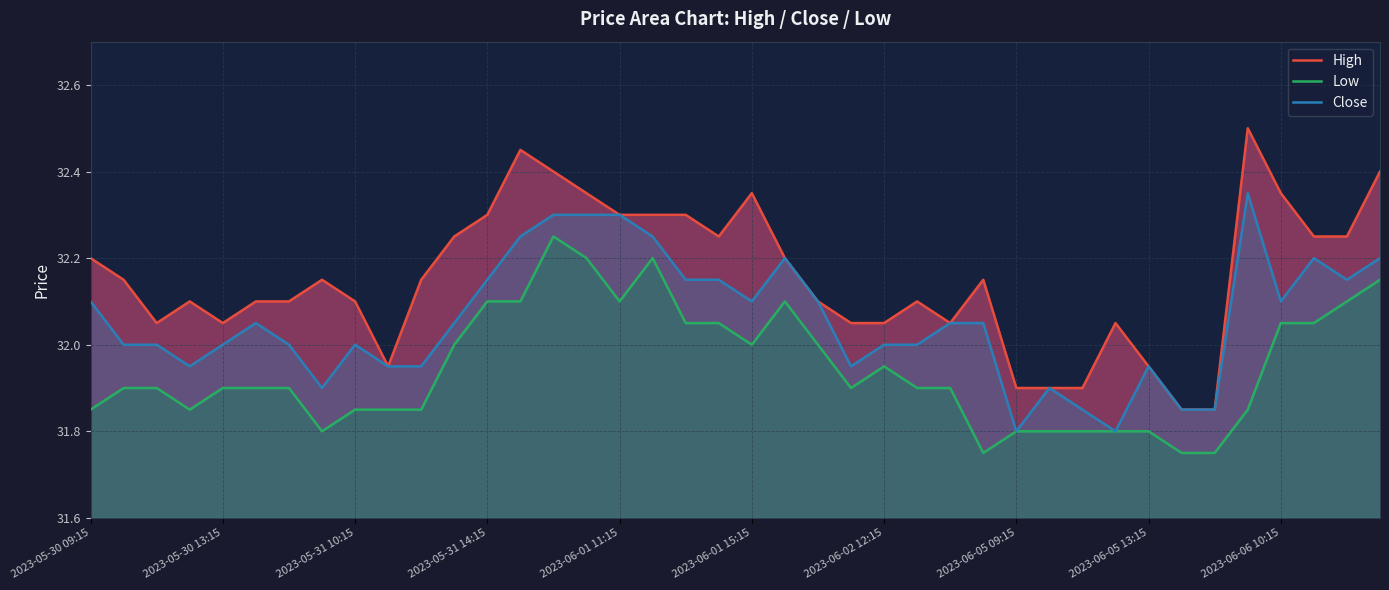

What is the highest value of the Close series?

32.3